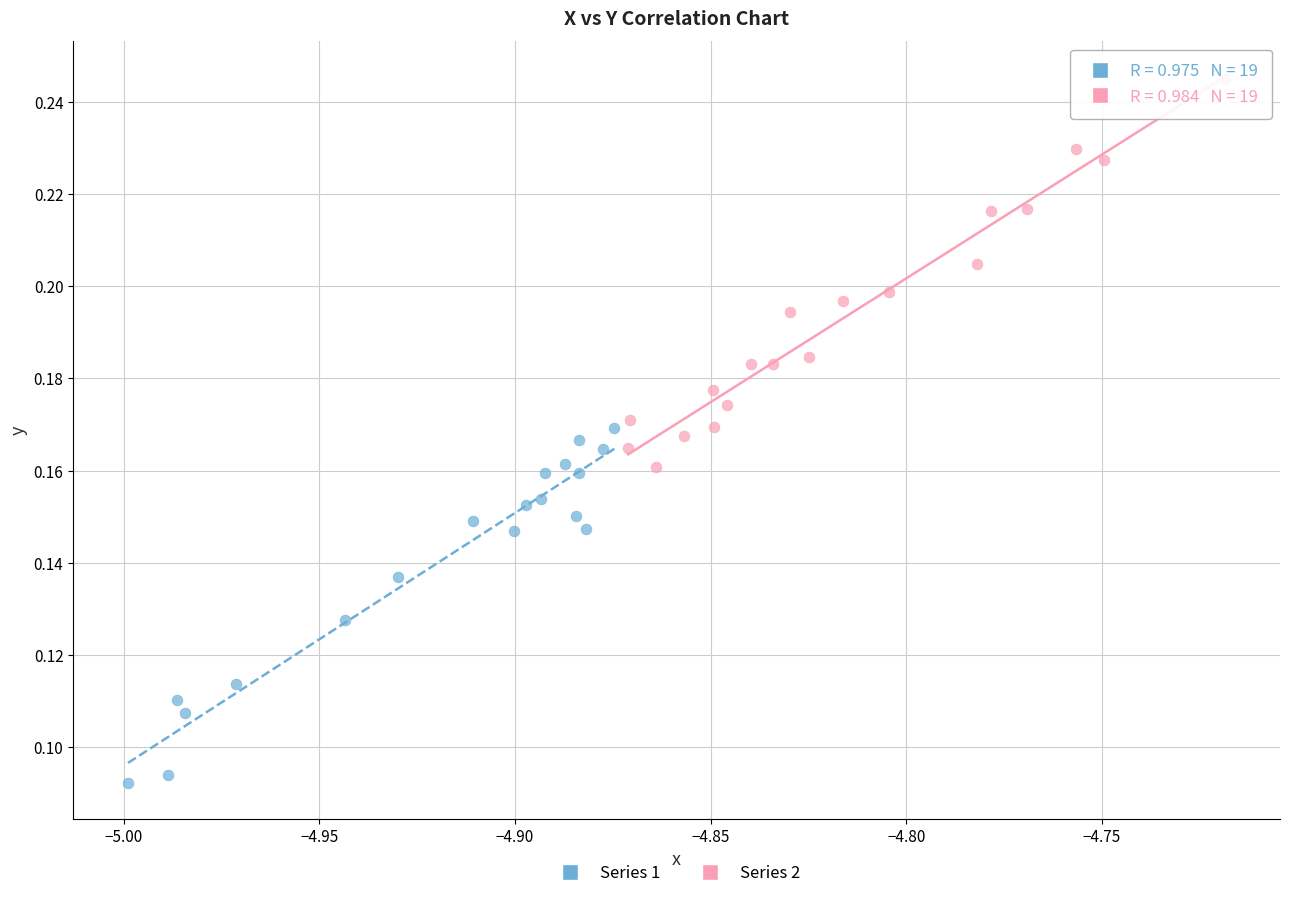

Which series contains the highest Y value?

Series 2